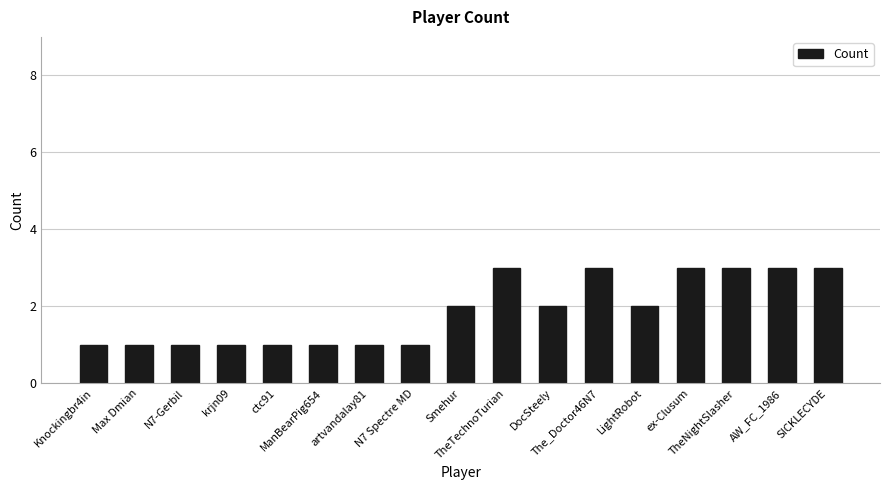

What is the label of the 3rd bar from the right?

TheNightSlasher